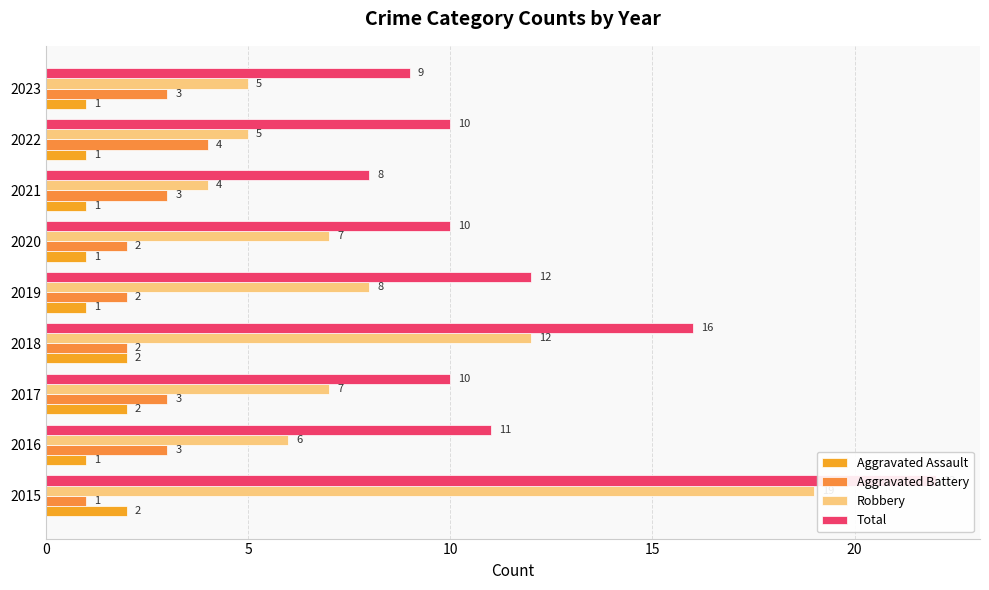

What value does the Aggravated Battery series have at 2023?

3